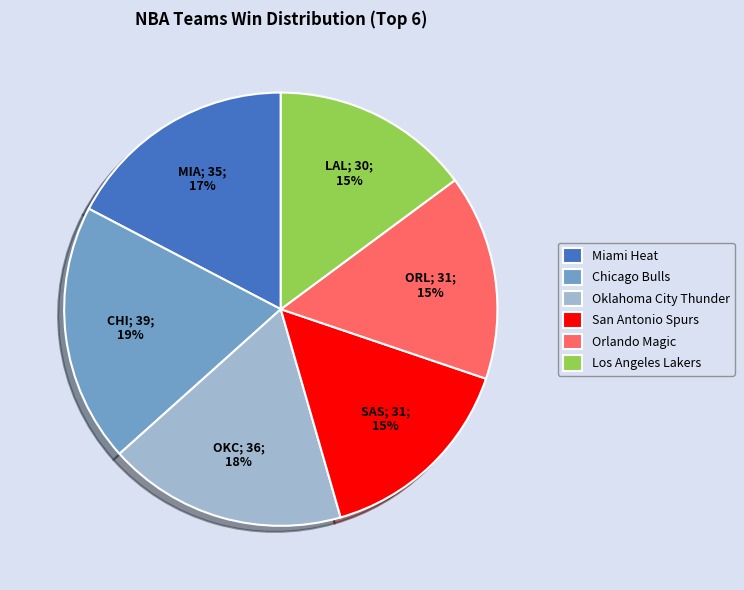

Is the sum of Oklahoma City Thunder and Los Angeles Lakers greater than half?

No